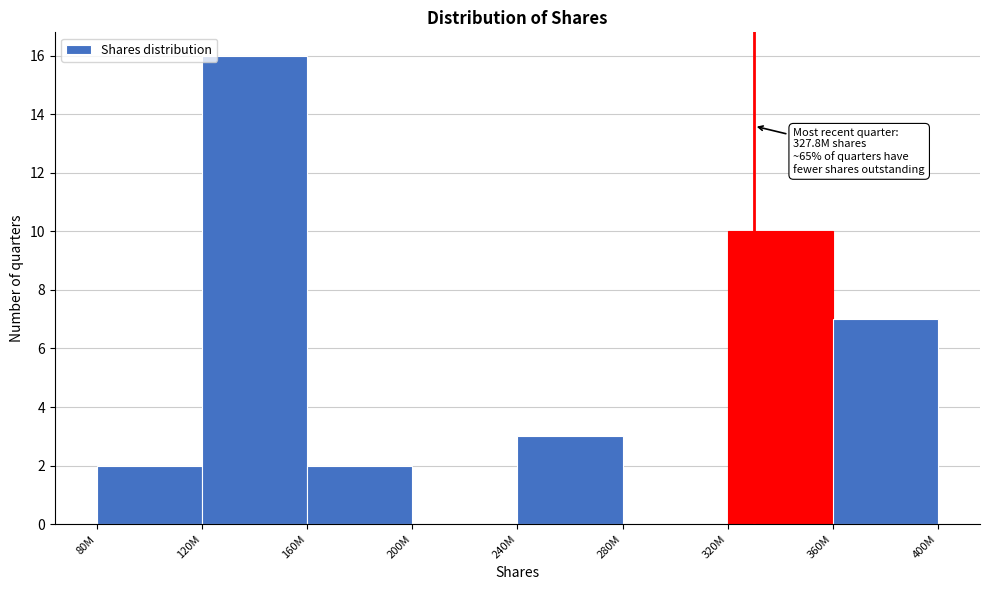

Reading right to left, extract all data points from this chart.

360M=7	320M=10	280M=0	240M=3	200M=0	160M=2	120M=16	80M=2